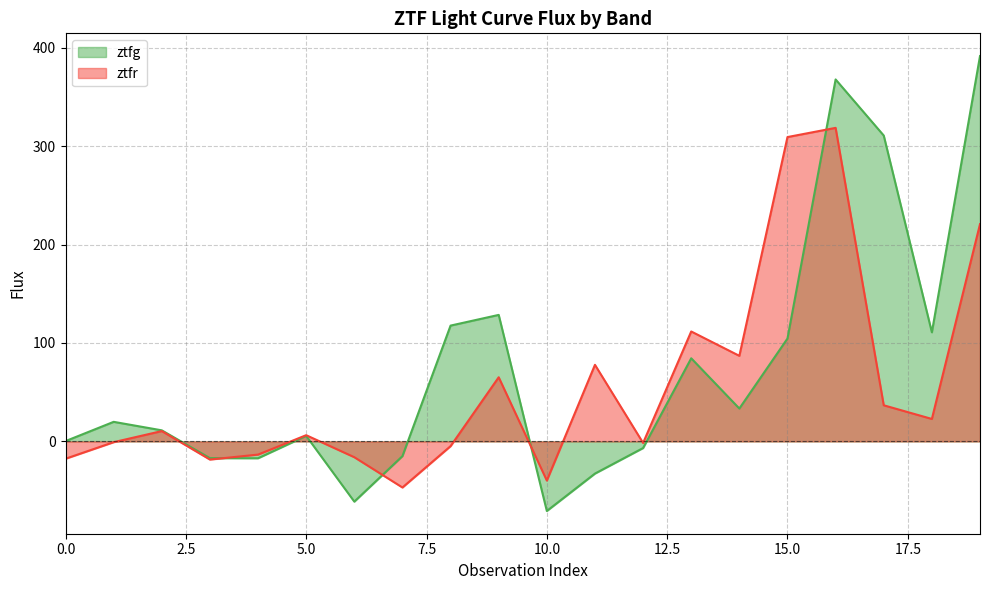

How many positive values does the ztfr series have?

11